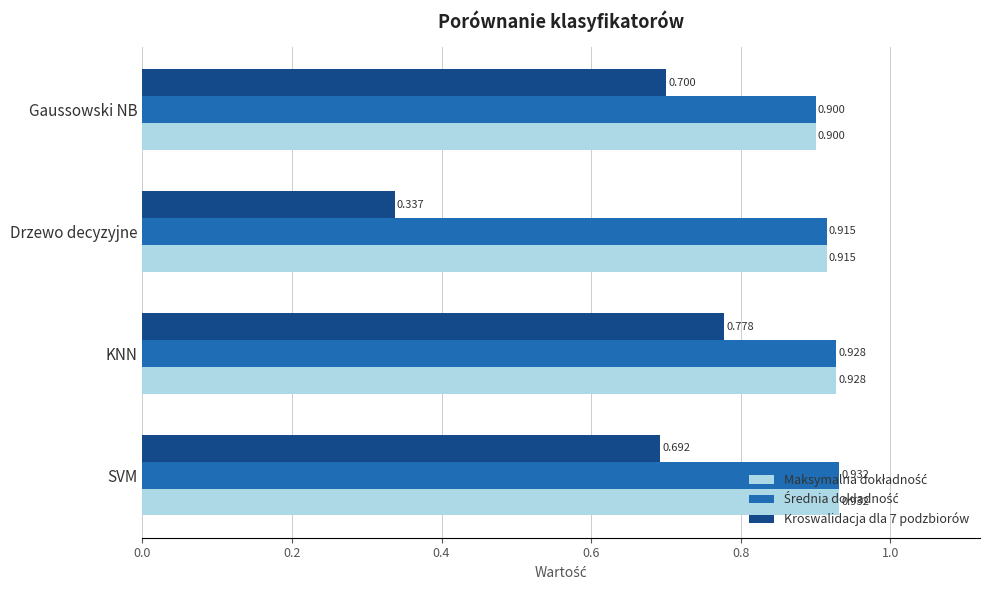

At which category is the sum across all series the highest?

KNN